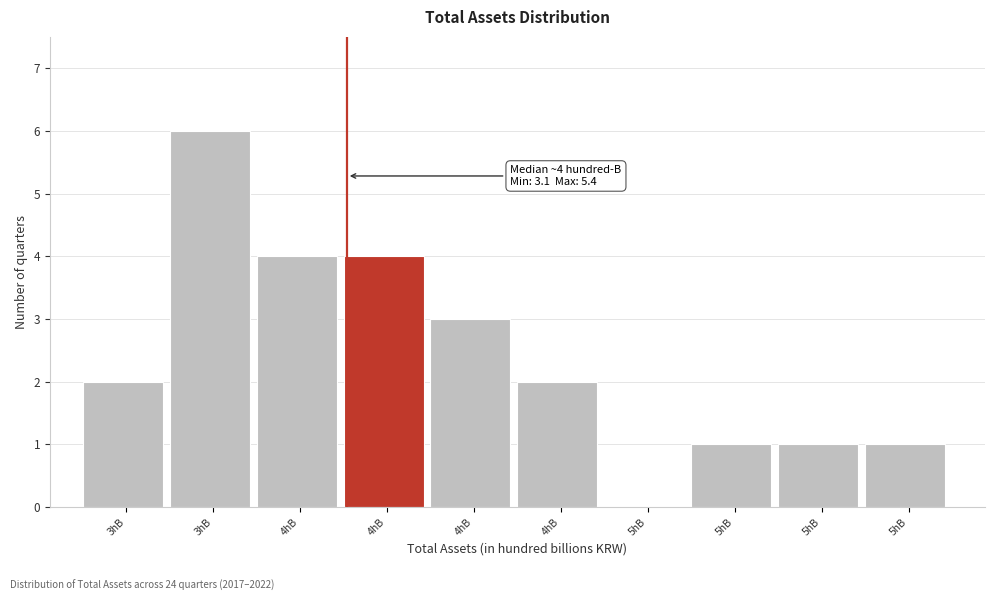

How many series are shown in this chart?

1